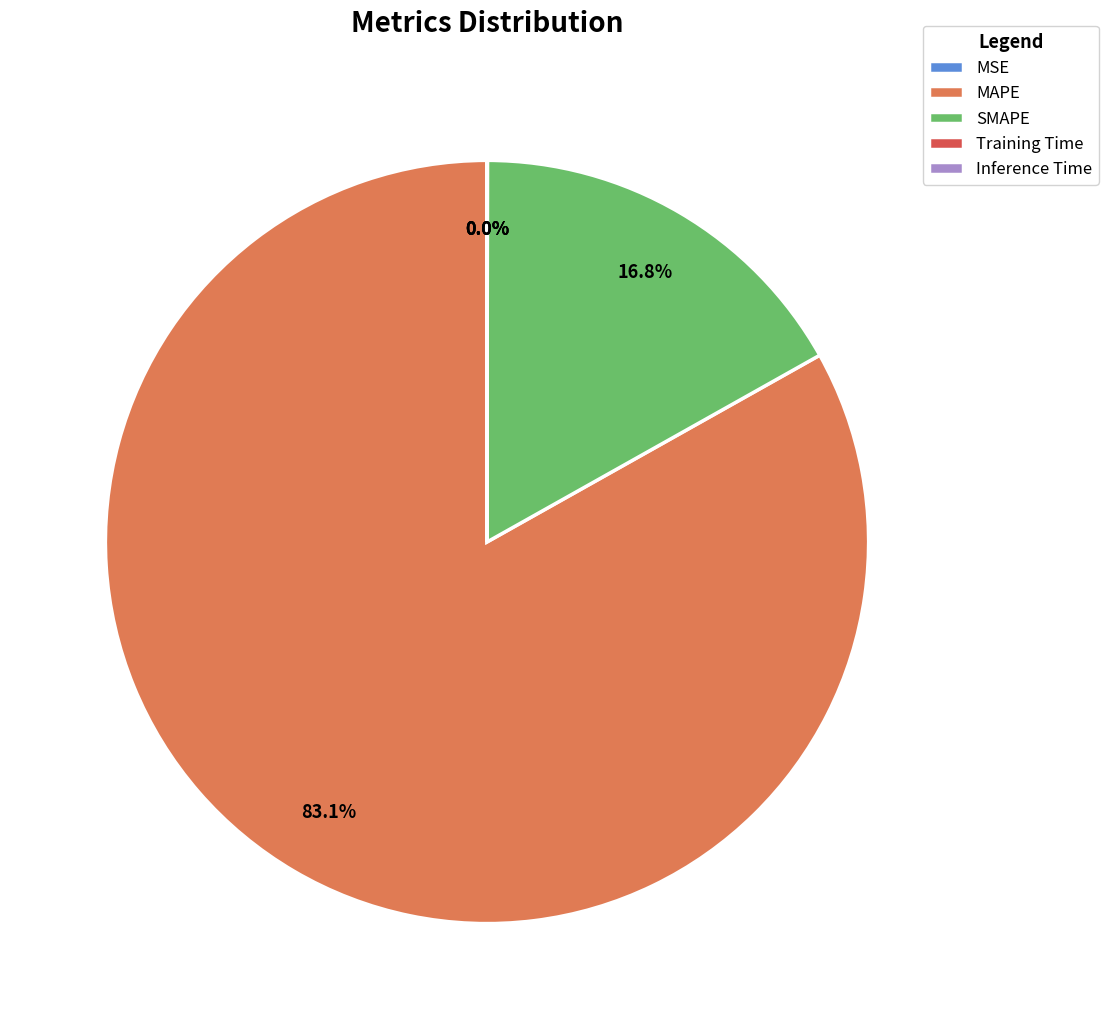

To the nearest percent, what is the average slice percentage?

20%